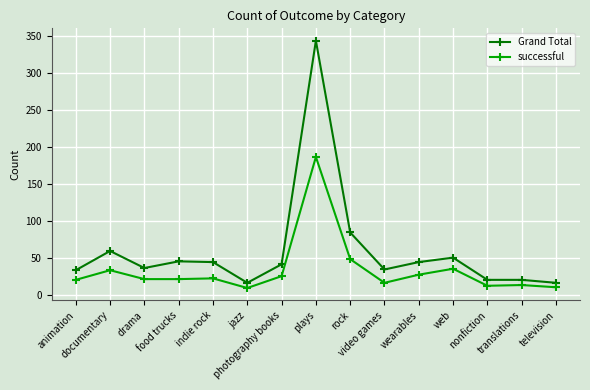

How many categories are shown in the chart?

15